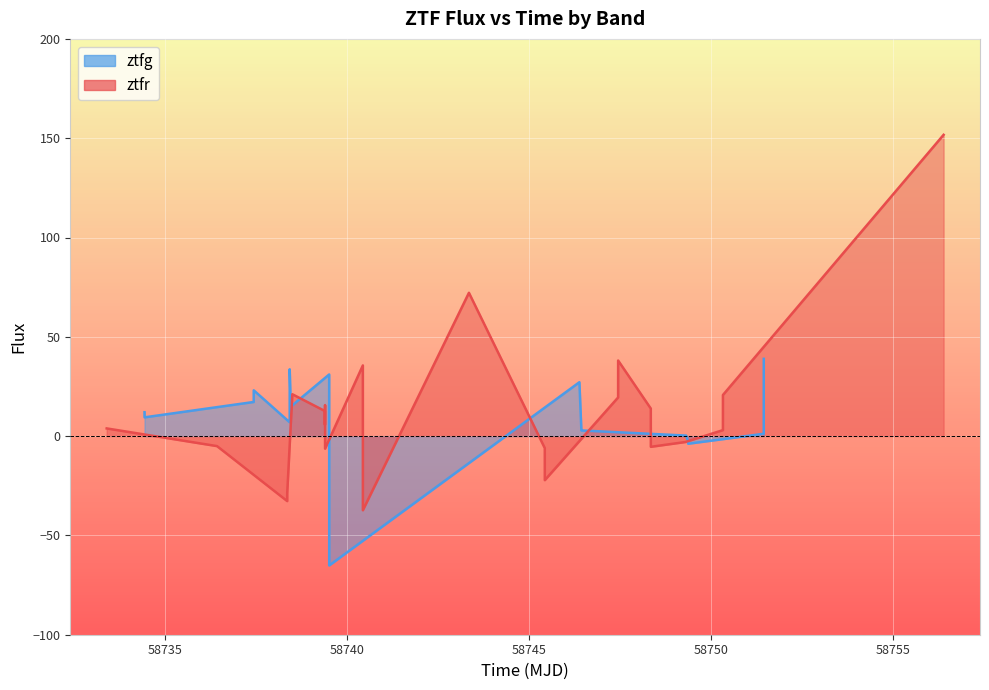

Is it true that the value at 58760 is 7.6?

False